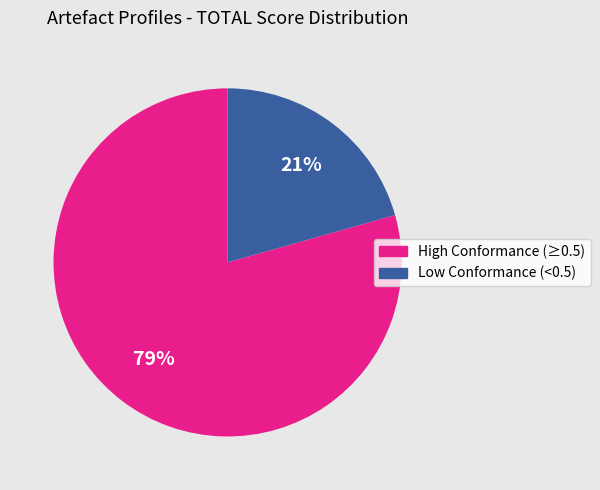

True or false: High Conformance (≥0.5) accounts for 86% of the total.

False